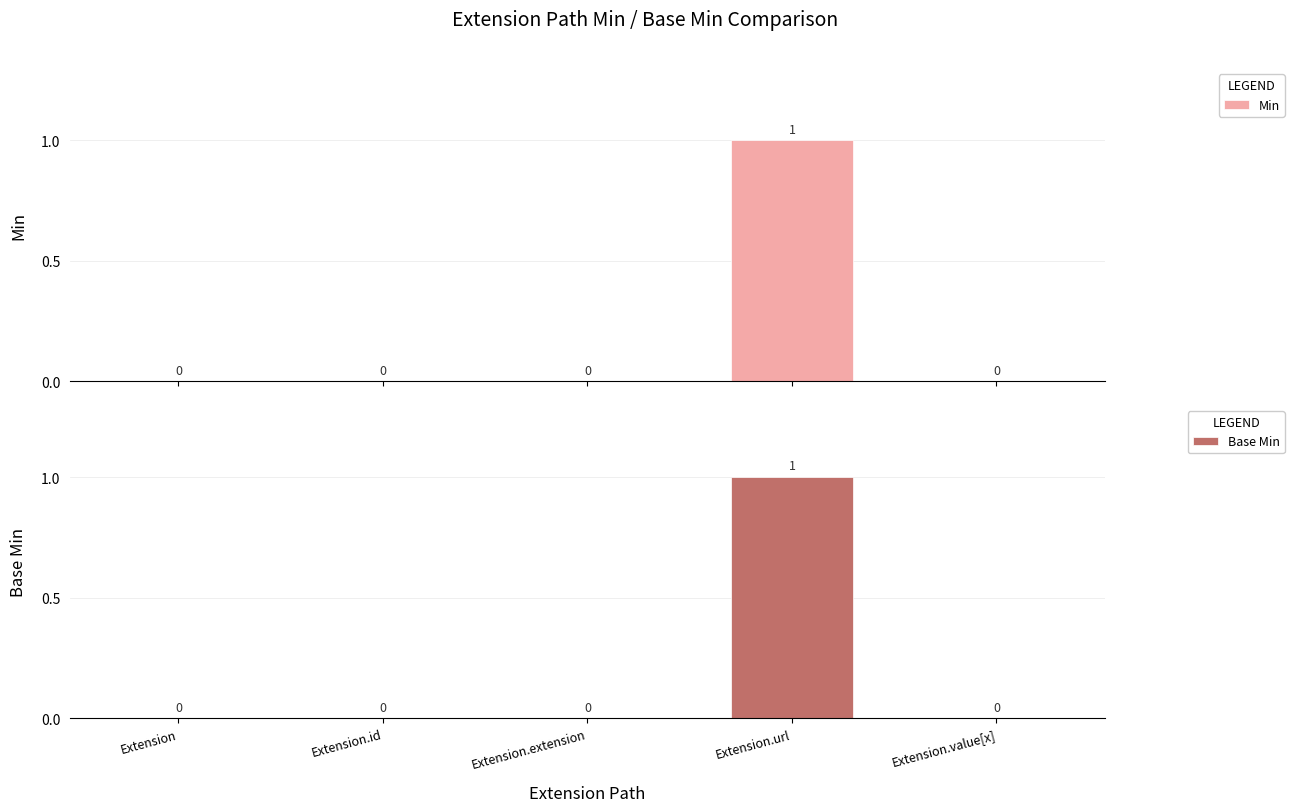

Which series changed the most between Extension.id and Extension.extension?

Min